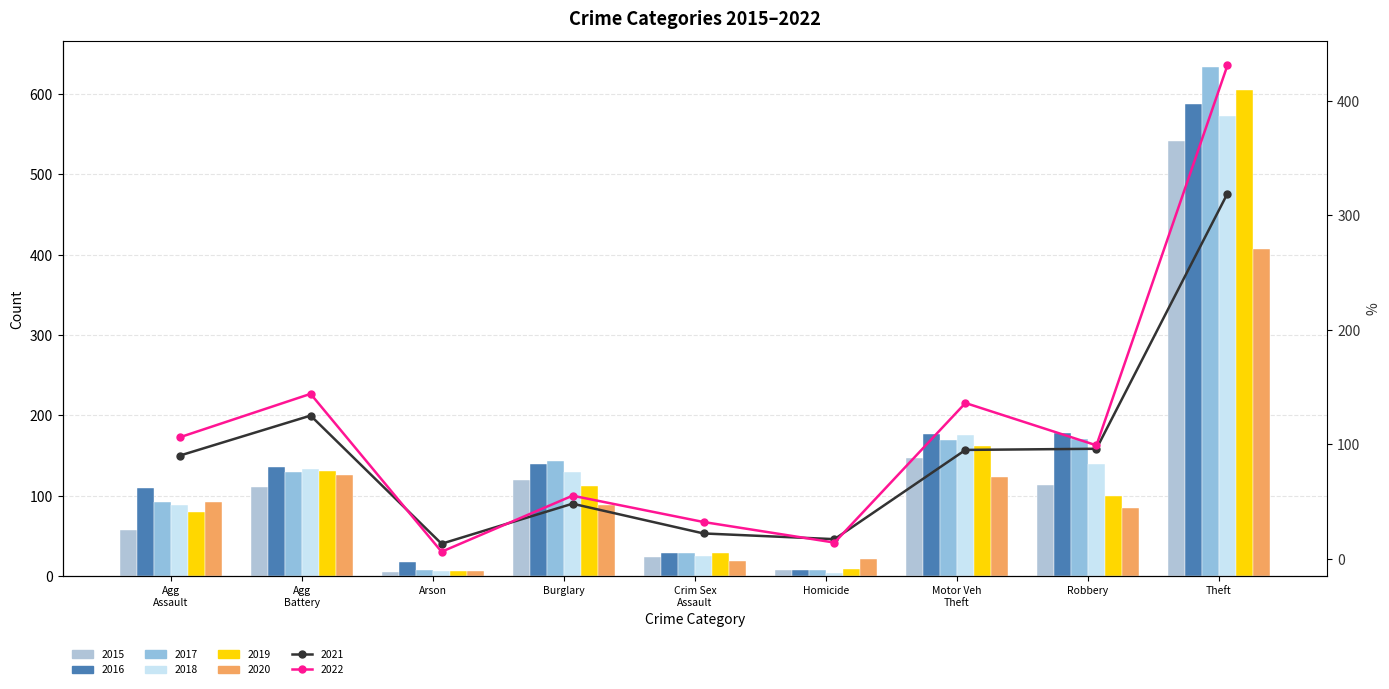

At which category is the sum across all series the highest?

Theft